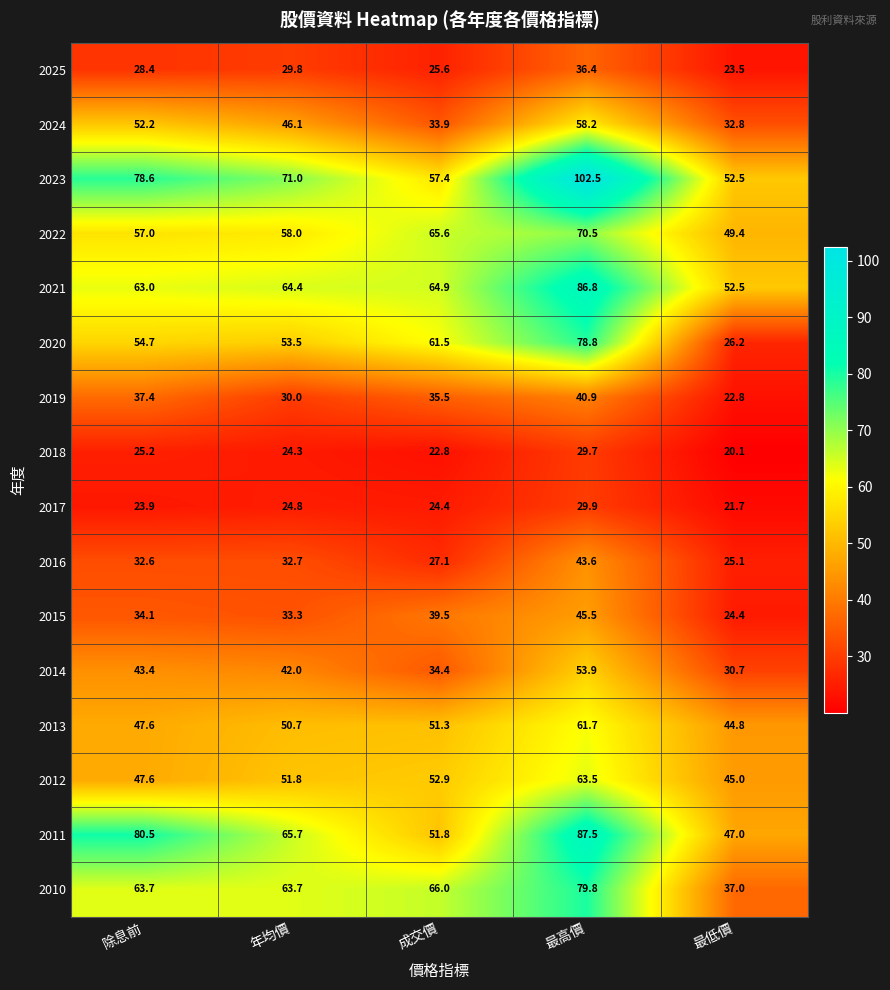

At which label does 2021 first exceed 64?

年均價